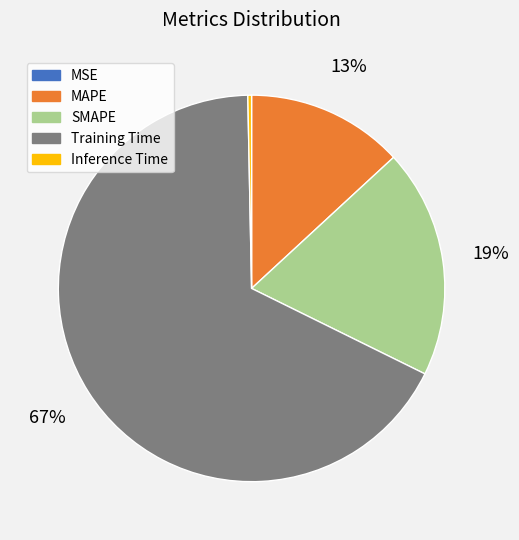

Is there any slice that represents more than half of the pie?

Yes